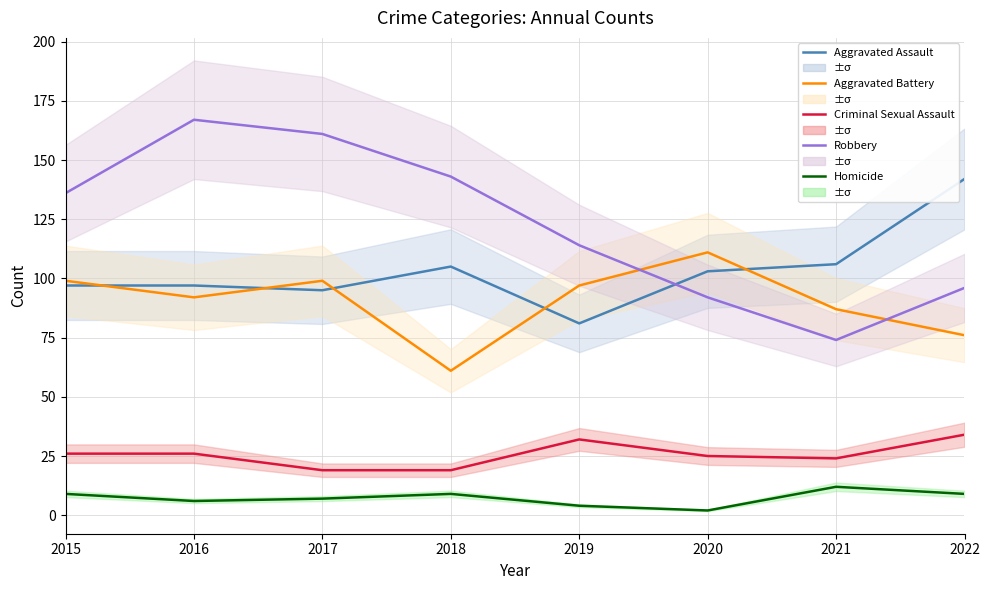

At which category does Robbery reach its first local valley?

2021